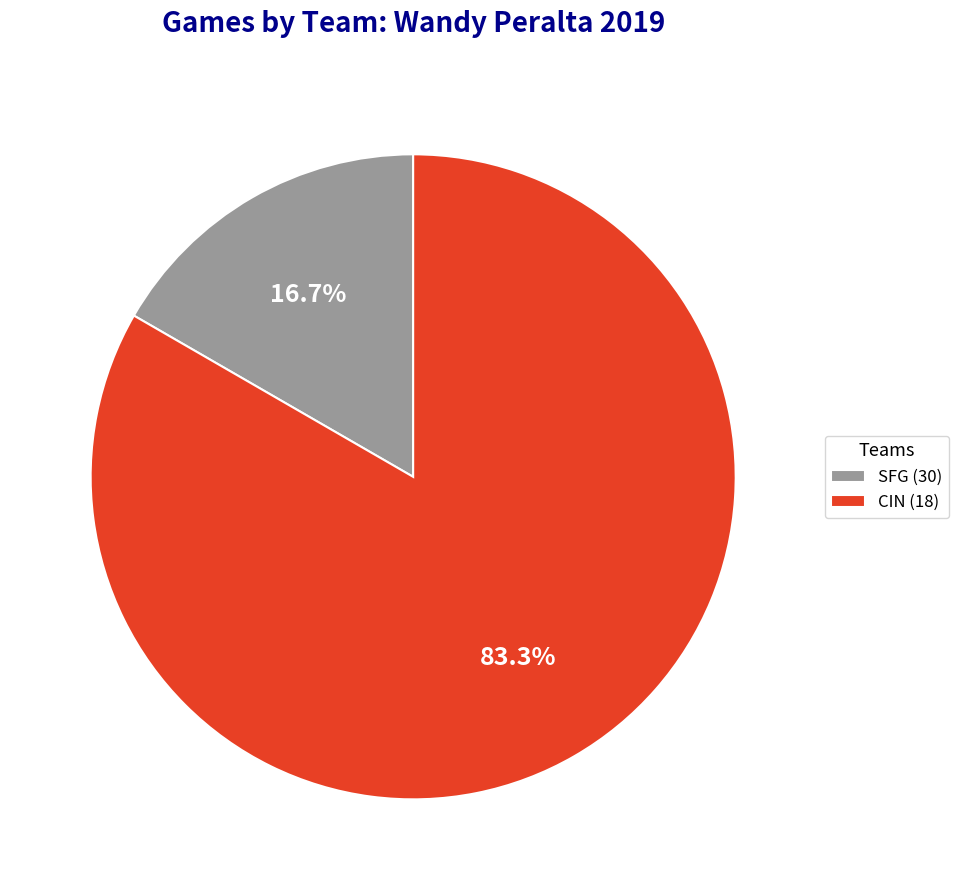

To the nearest percent, what percentage of the pie is CIN?

83%